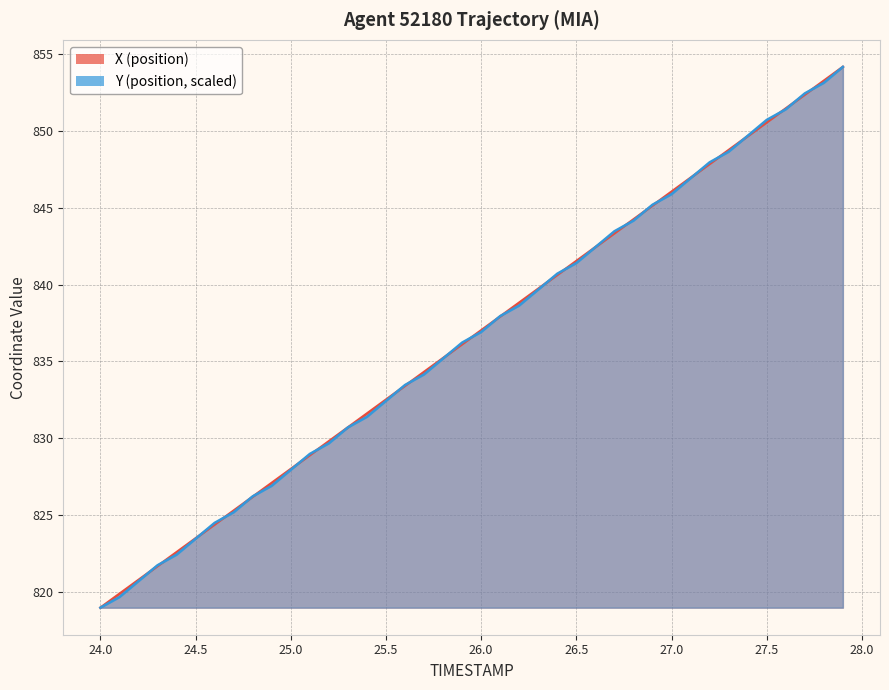

Rank the series by their average value, from lowest to highest.

Y, X